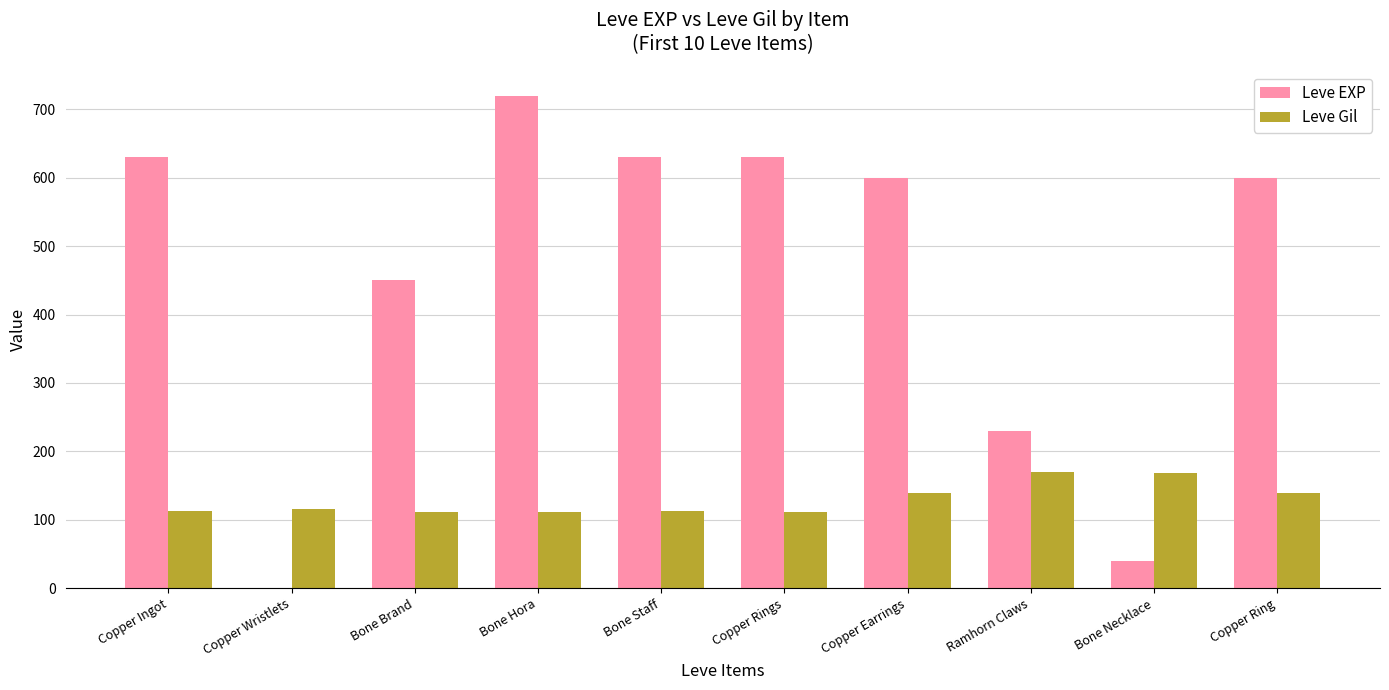

What is the maximum value shown in the chart?

720